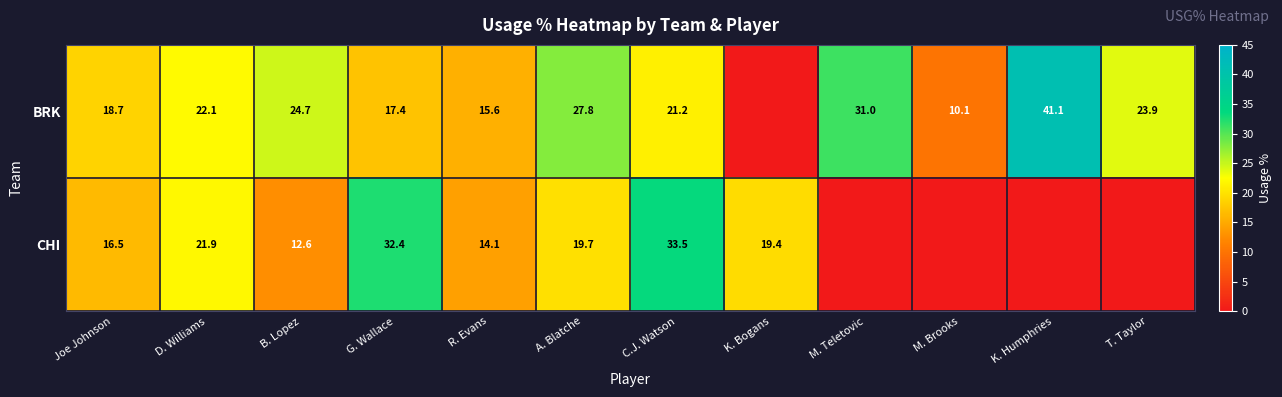

The BRK series shows 9.5 at C.J. Watson. True or false?

False